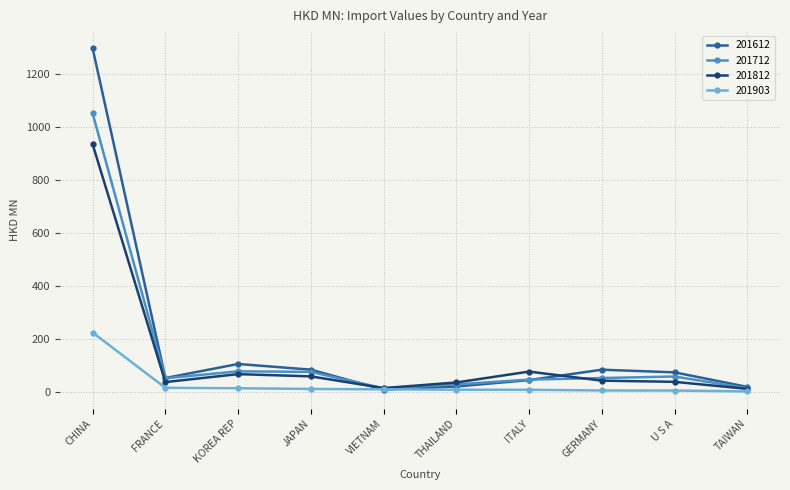

How many values in the 201812 series are below 44?

5